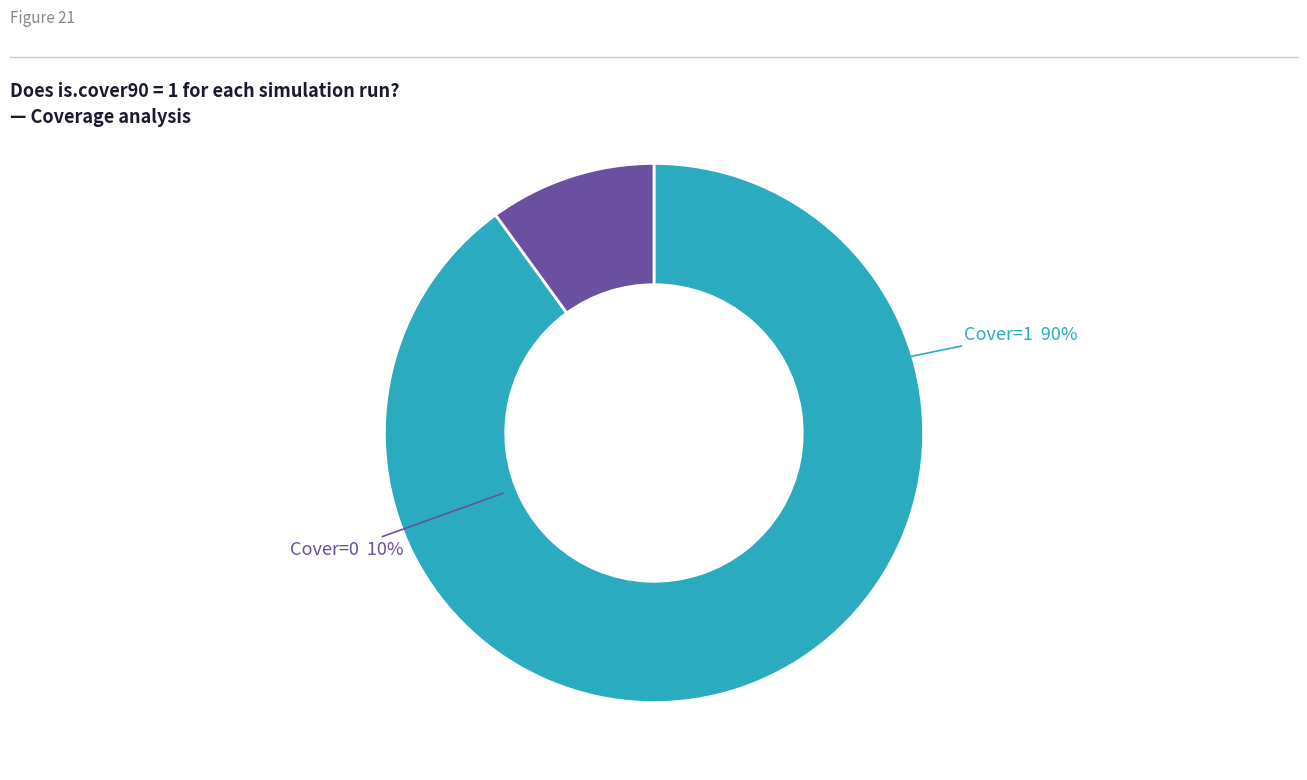

What portion of the pie excludes is.cover90 = 1?

10.0%